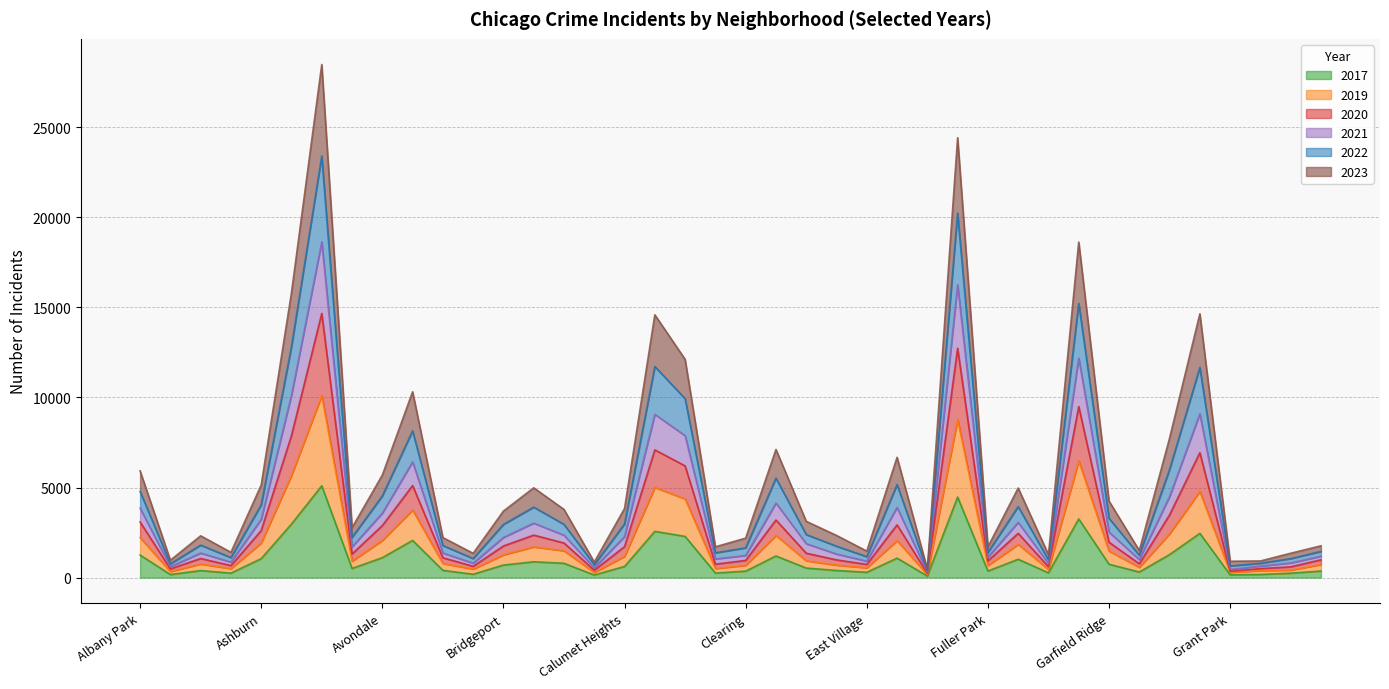

Where does the 2017 series first go above 1181?

Albany Park